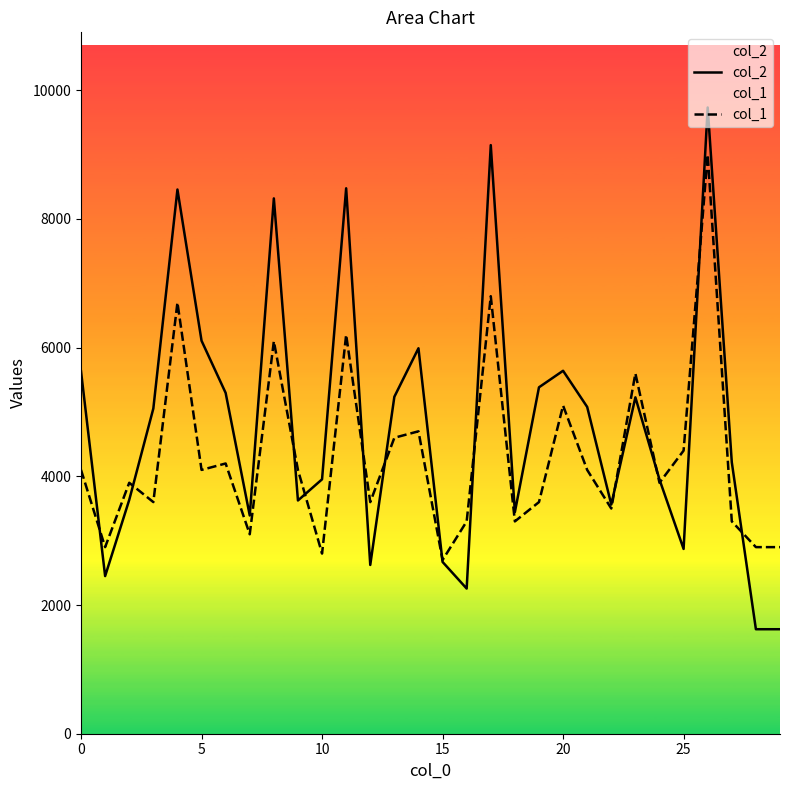

How many interior local peaks does the col_2 series have?

8